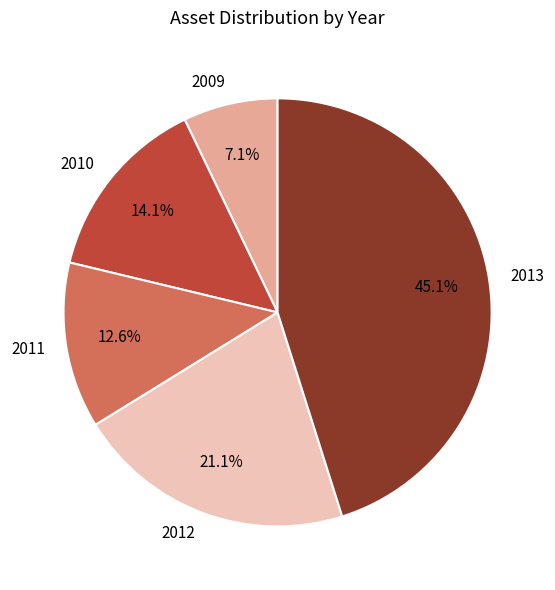

Which category has the smallest portion of the pie?

2009